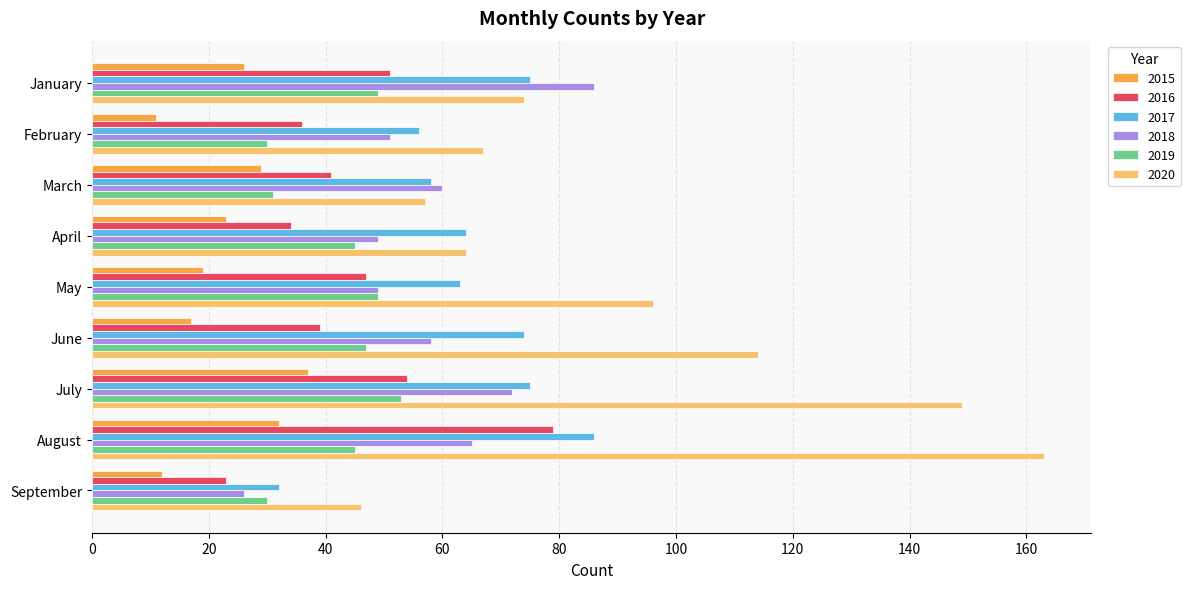

Which series has the largest range (max minus min)?

2020